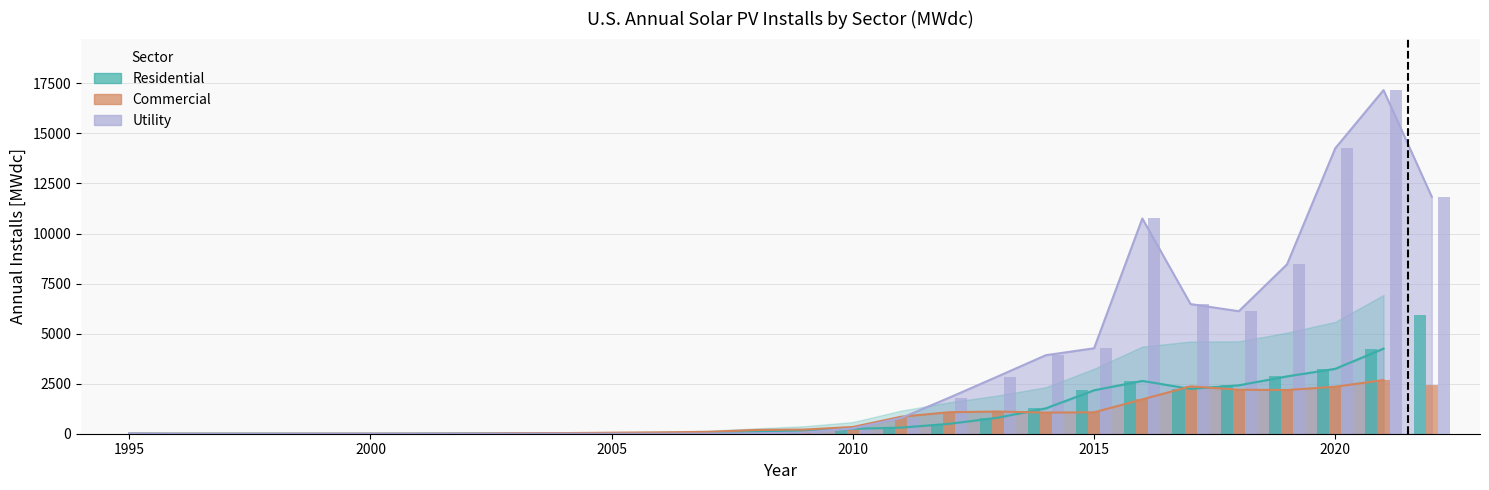

Which has a higher value, 2012 or 1997?

2012